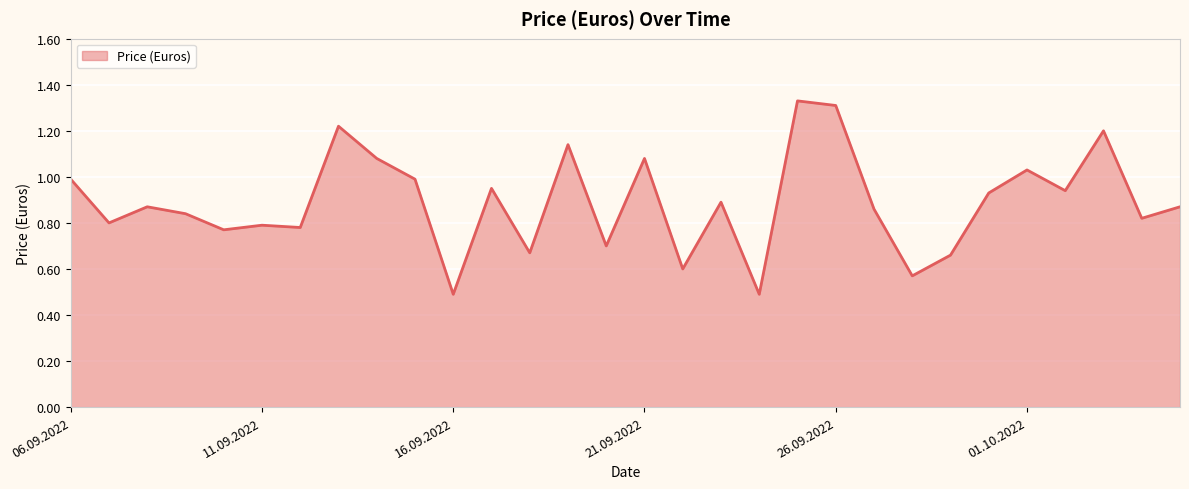

How many lines are shown in the chart?

1